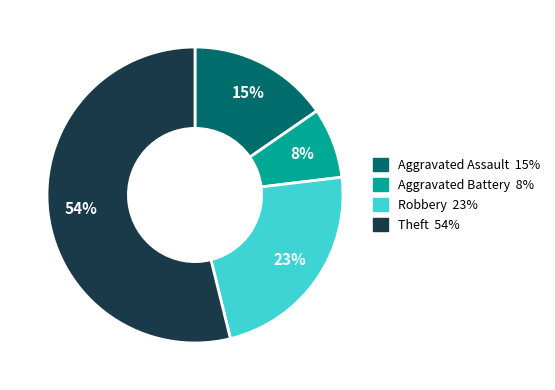

To the nearest percent, what is the difference between the largest and smallest slice percentages?

46%